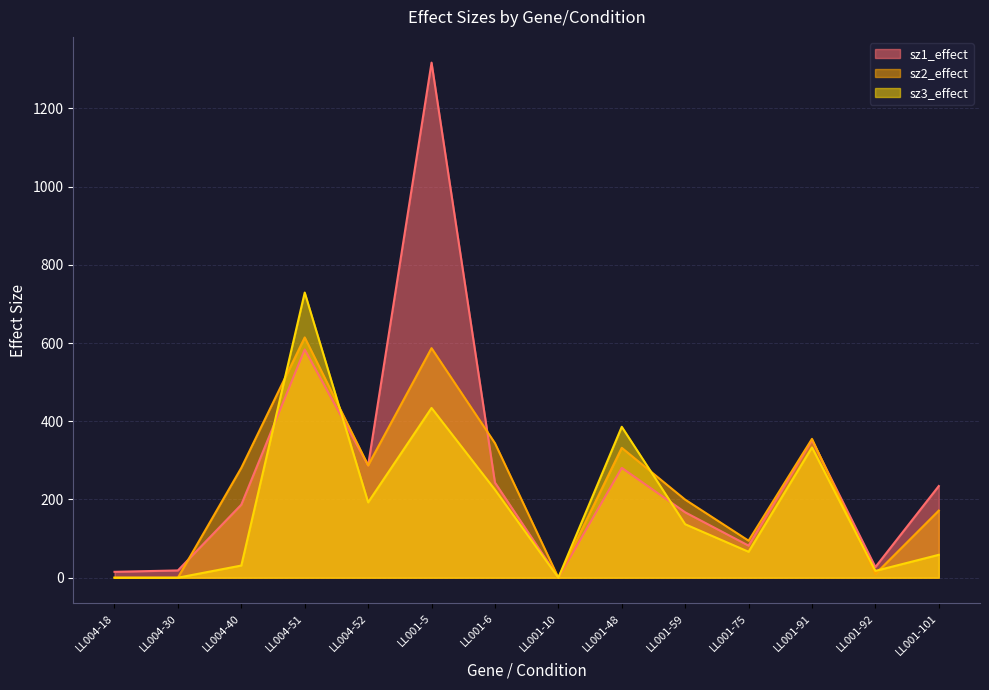

What is the difference between the sz1_effect values at LL004-52 and LL004-51?

296.5